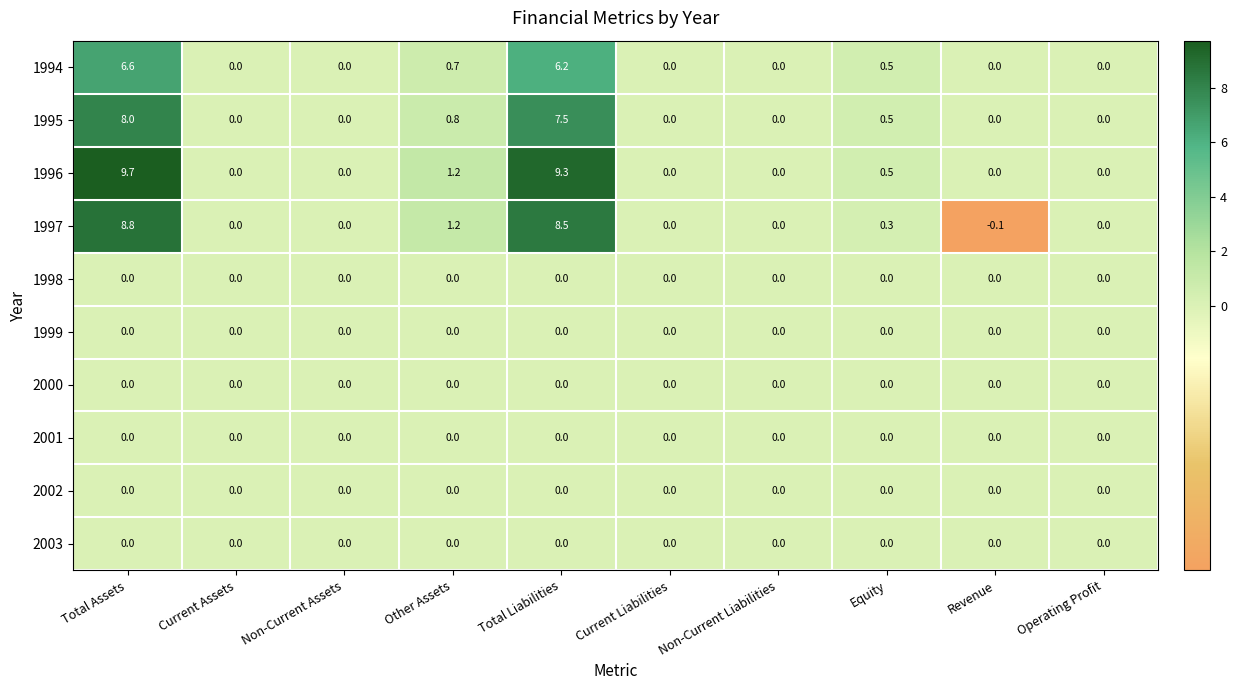

Read the 1996 value at Total Liabilities.

9.3